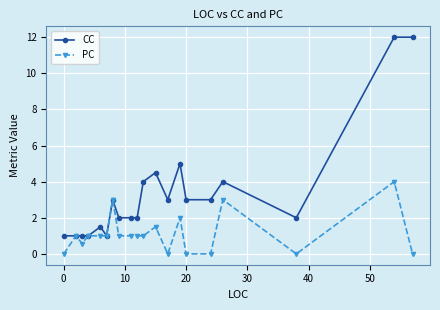

Which series has the largest total across all categories?

CC